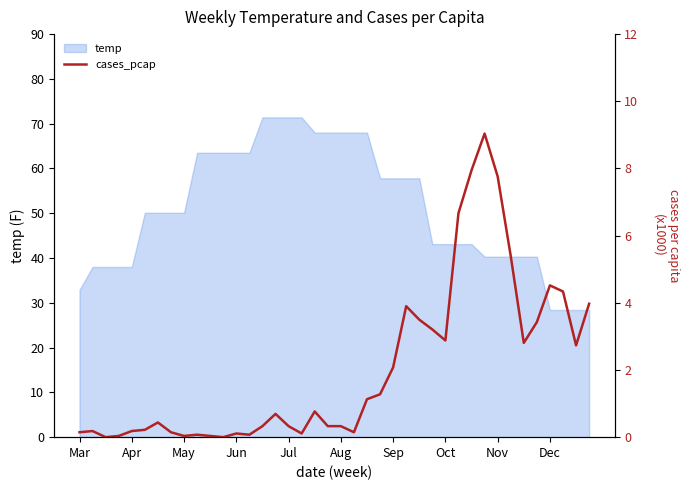

Is it true that temp equals 30.5 at Jun?

False